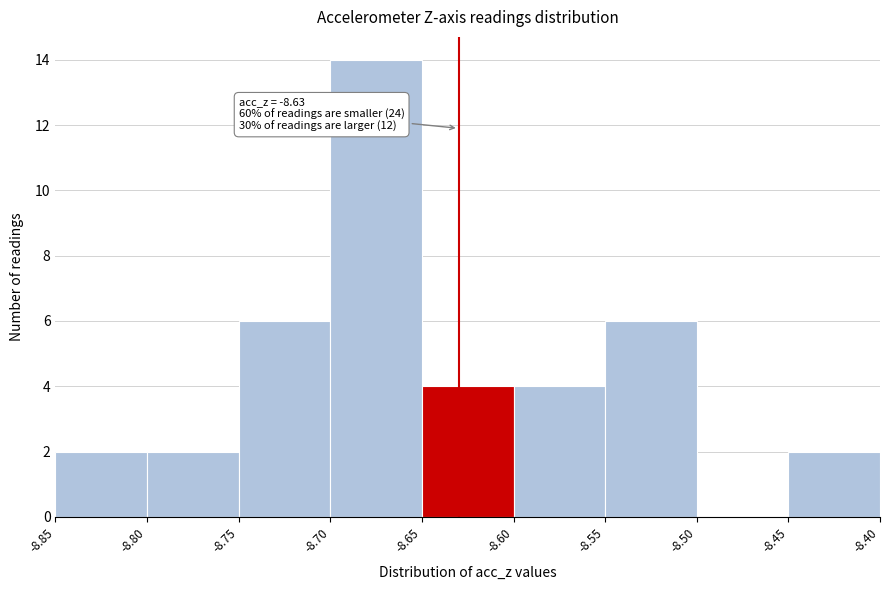

Over which range of the x-axis is the bar tallest?

-8.70 to -8.65